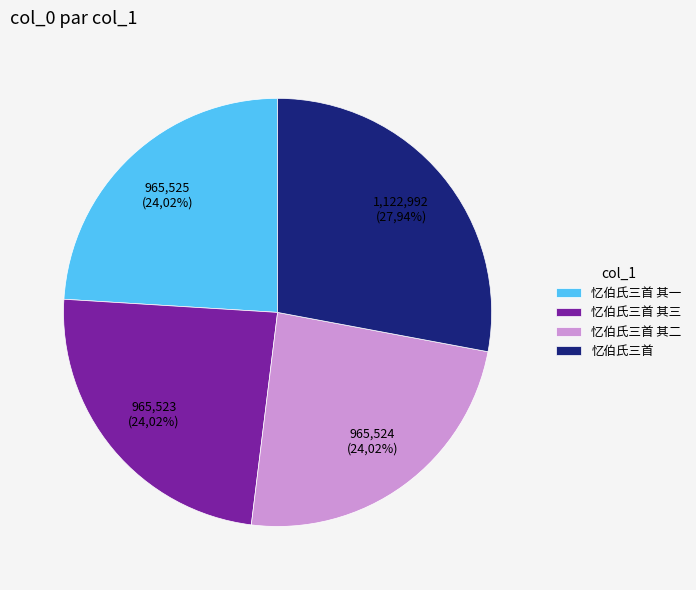

Is there any slice that represents more than half of the pie?

No